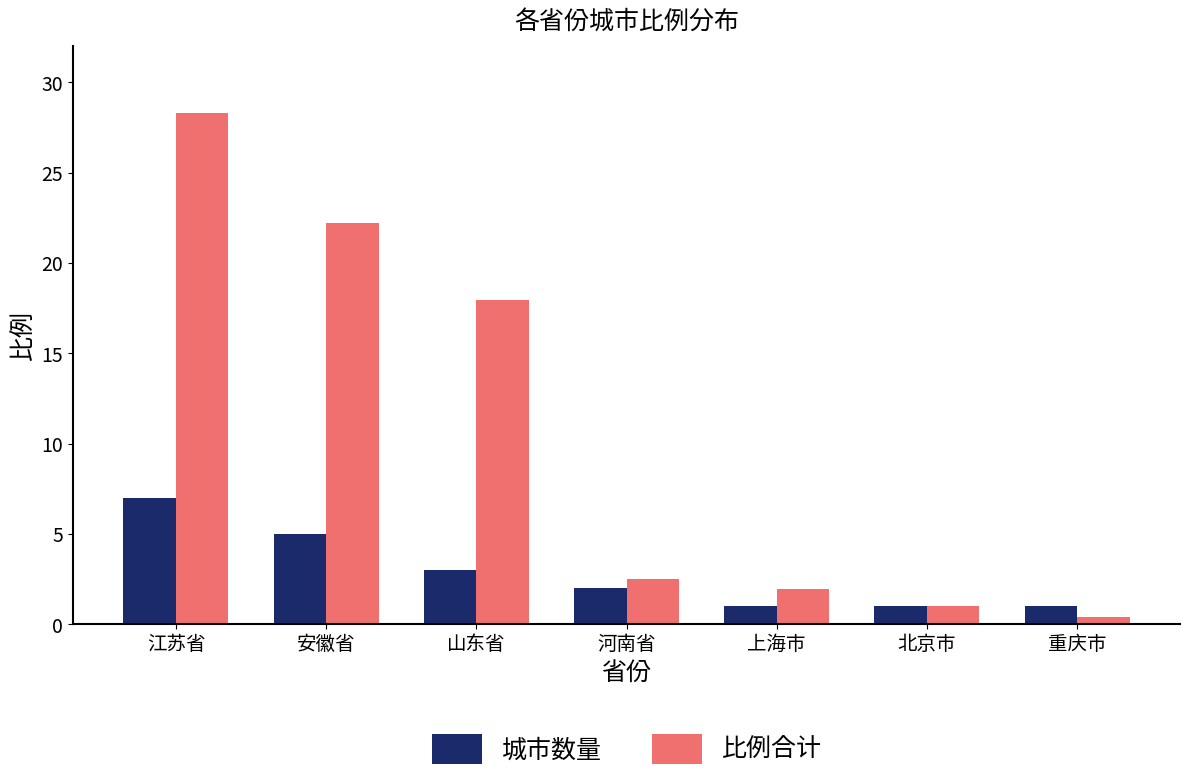

Which category has the highest value in the 城市数量 series?

江苏省